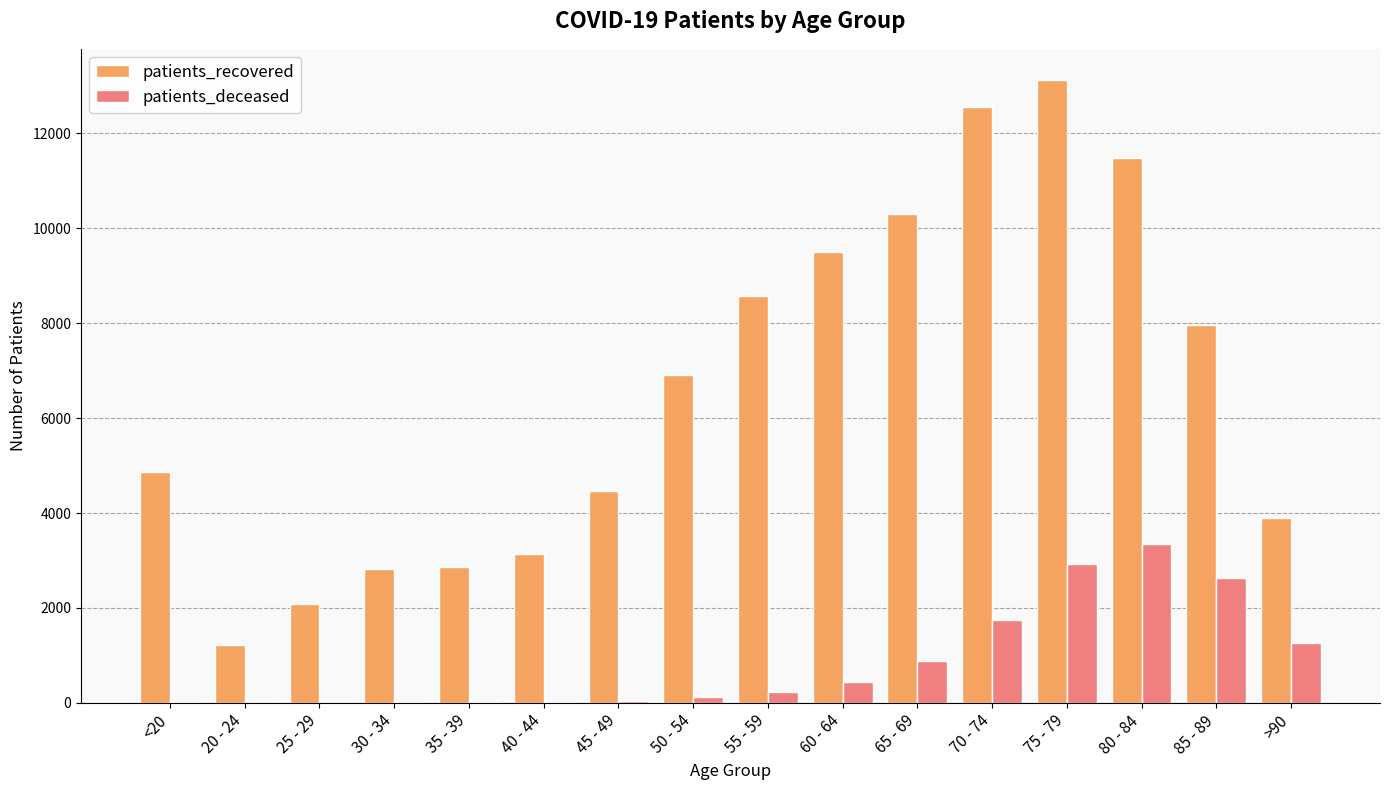

What is the sum of all patients_deceased values?

13728